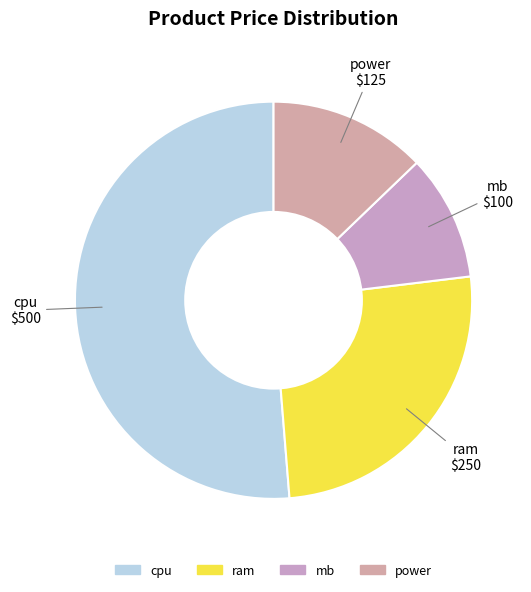

Count the number of slices in the pie.

4